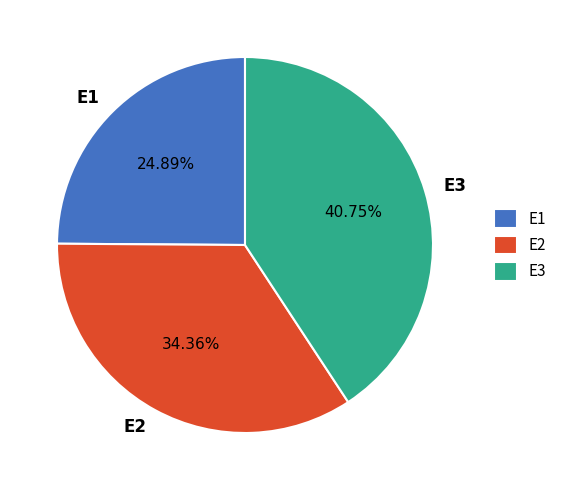

Does E3 account for over 50% of the chart?

No